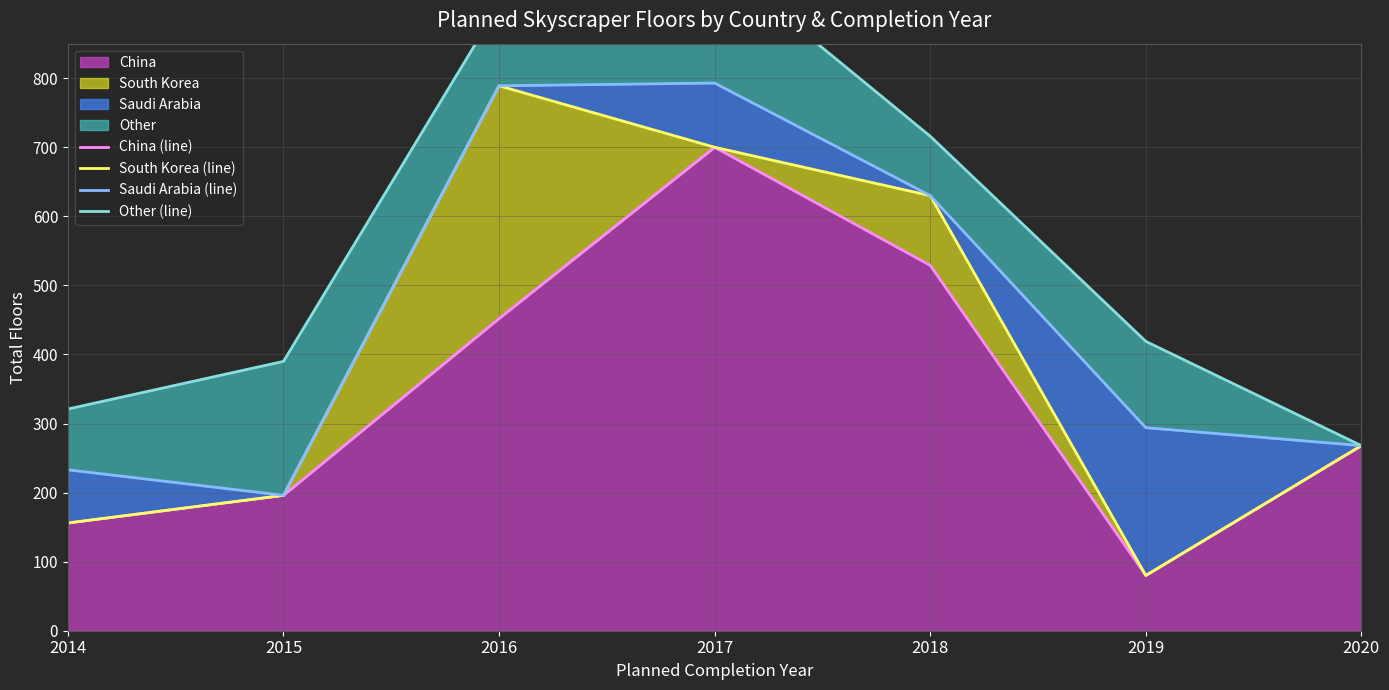

How many lines are shown in the chart?

4